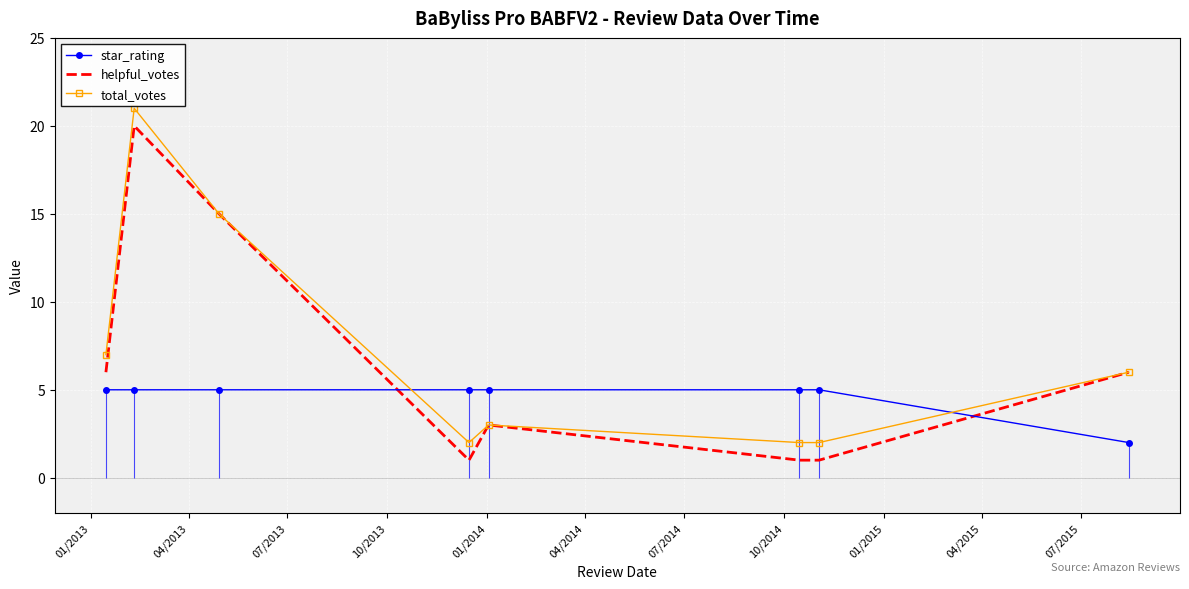

How many lines are shown in the chart?

3